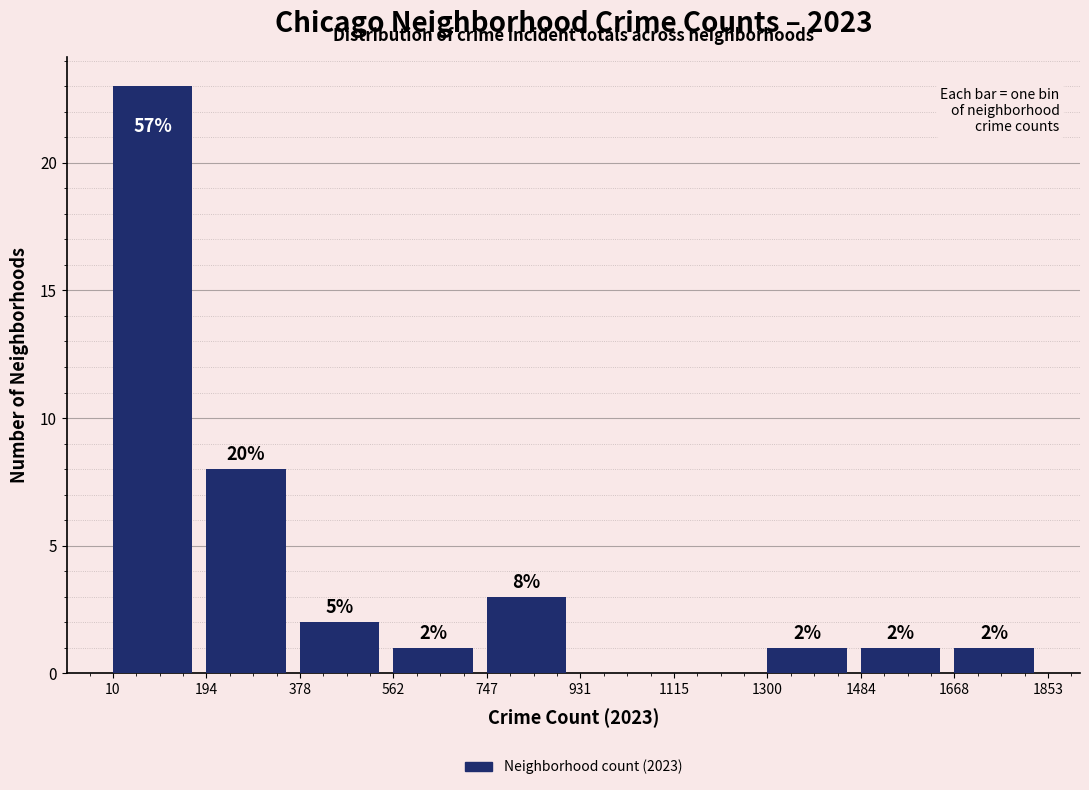

Over which range of the x-axis is the bar tallest?

10 to 194